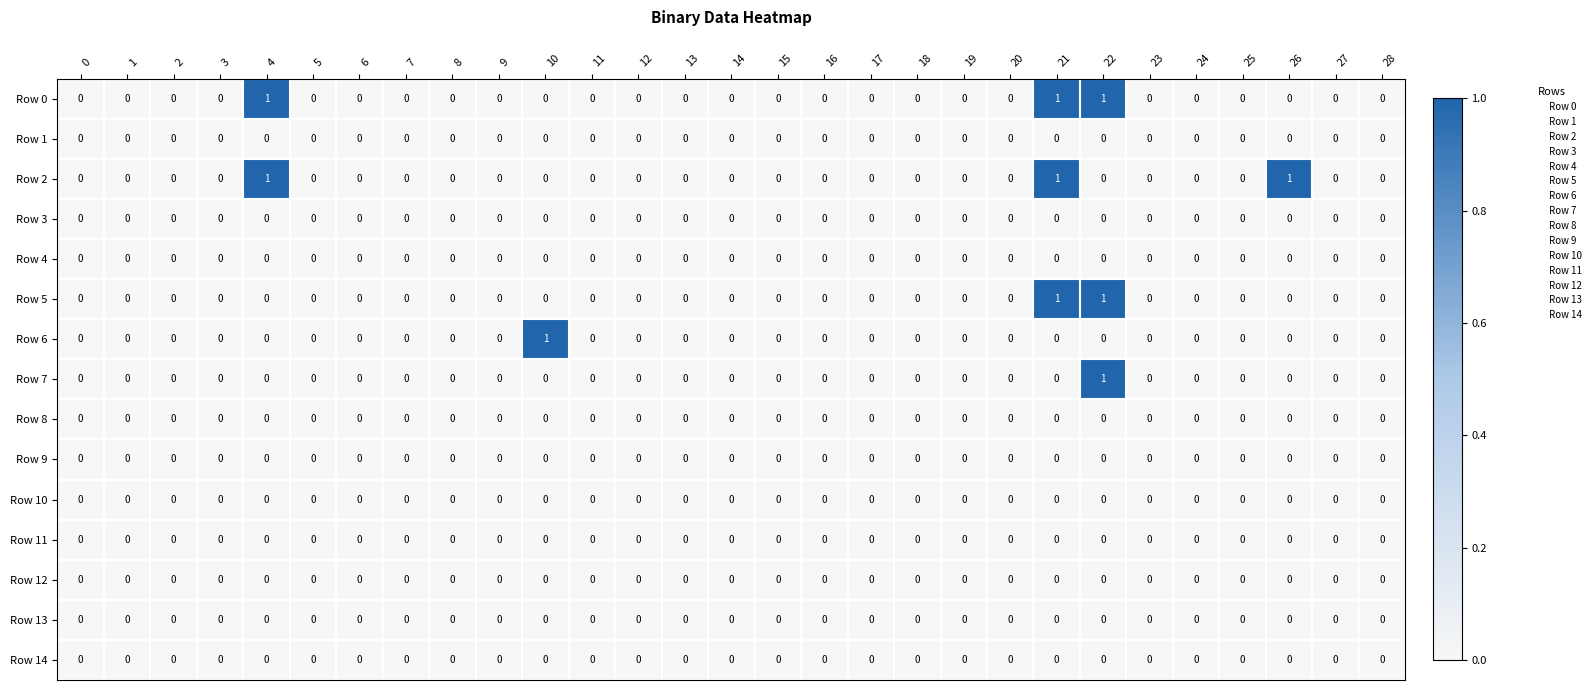

True or false: Row 0 has a value of -1 at 15.

False